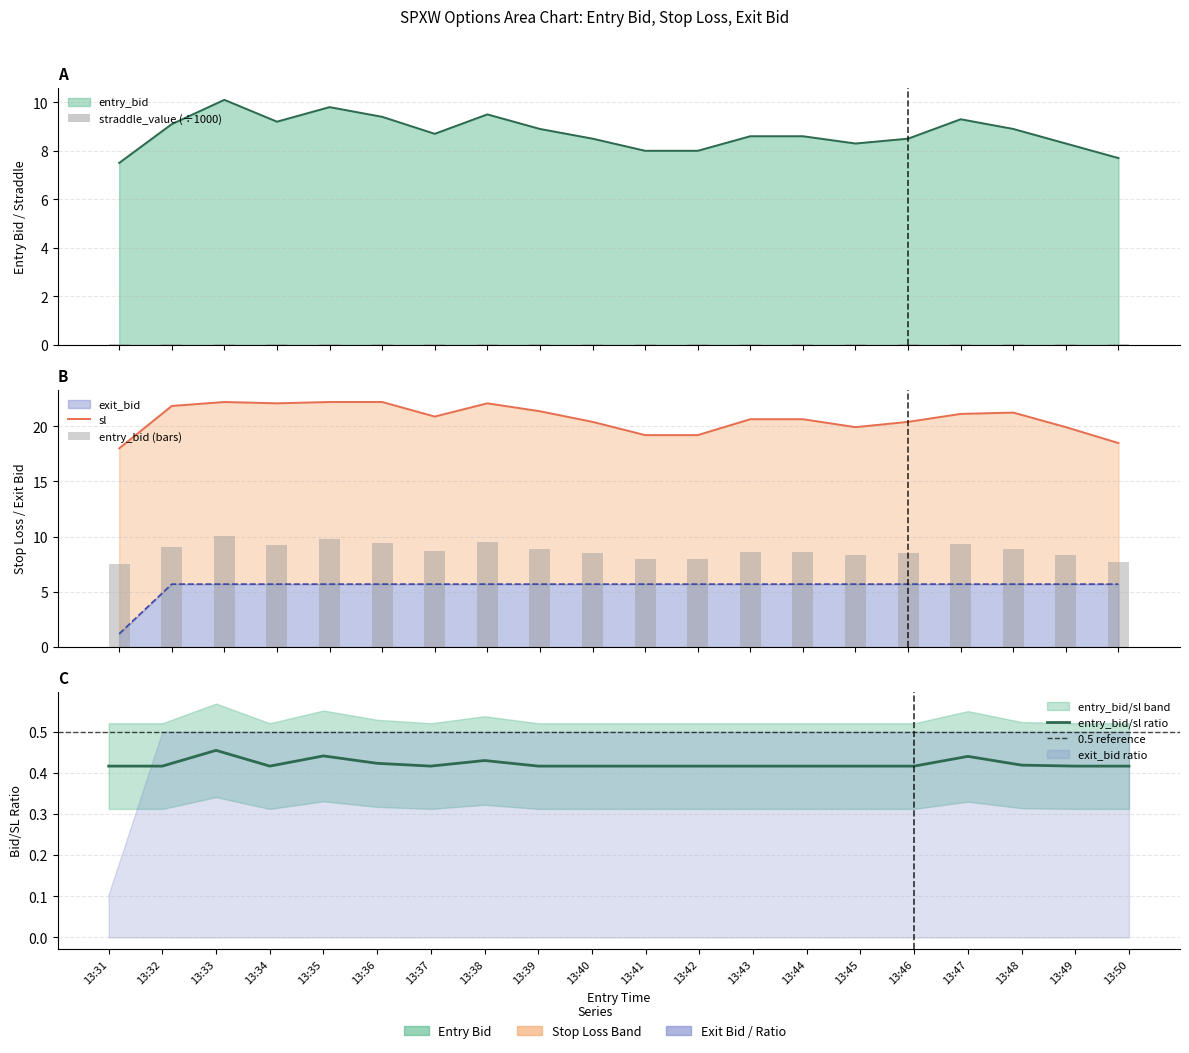

At which label does sl first exceed 20?

13:32